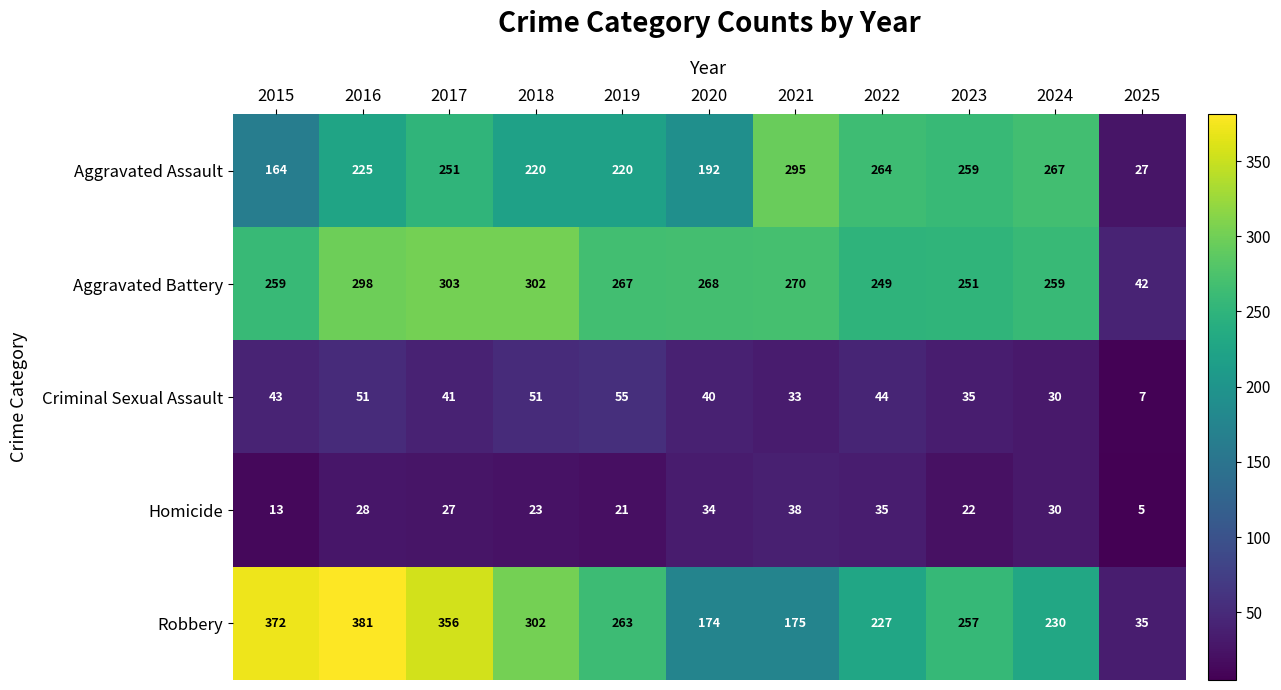

Which series has the largest total across all categories?

Robbery